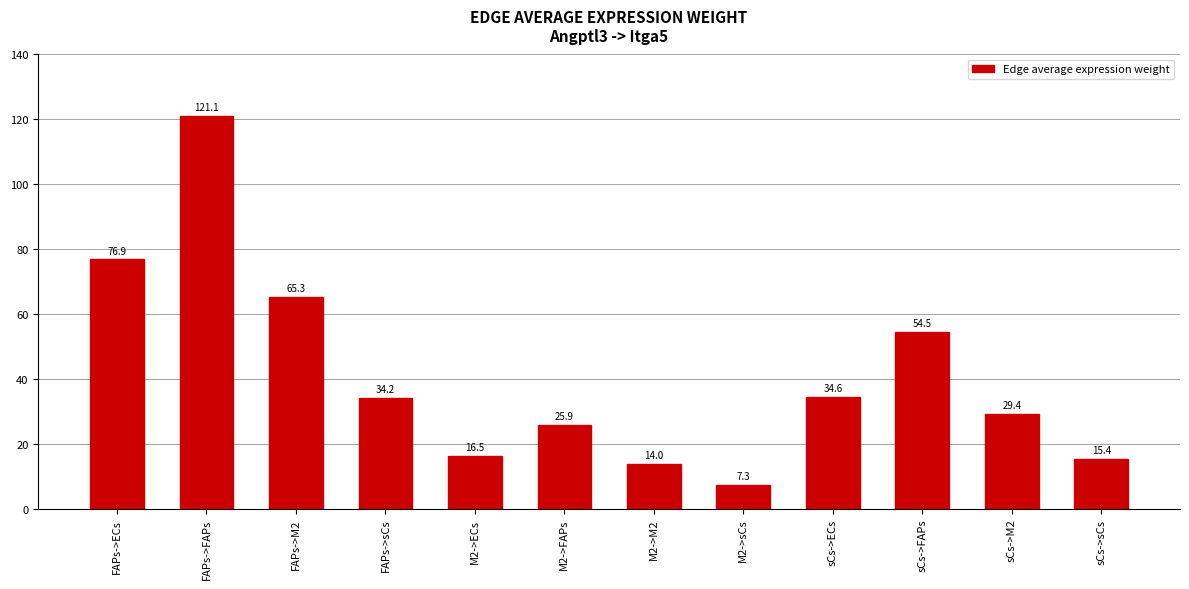

How many categories are shown in the chart?

12